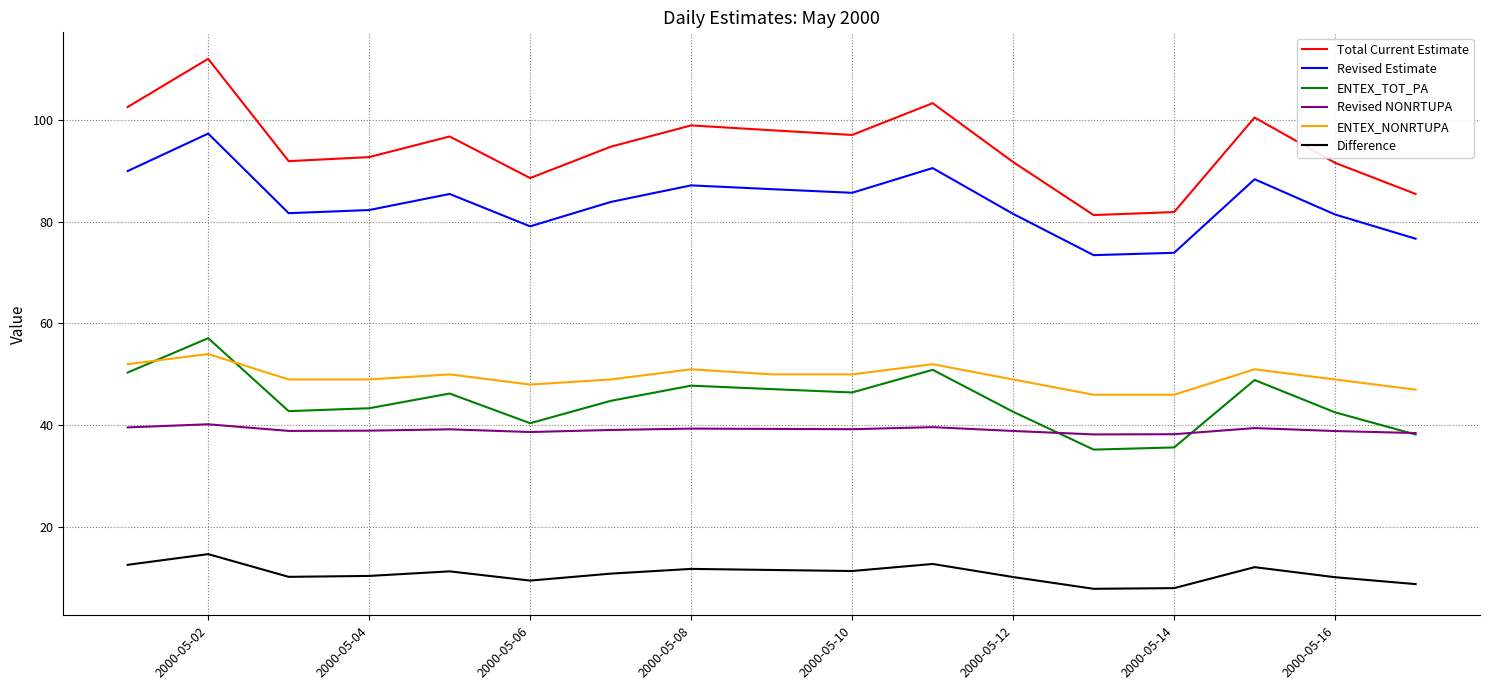

True or false: Difference and Revised NONRTUPA cross at least once.

False